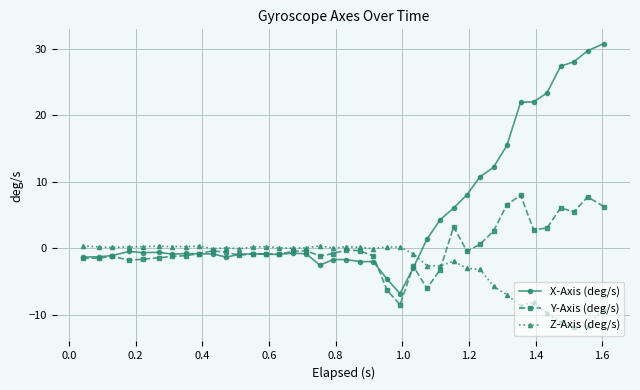

Which series has the largest range (max minus min)?

X-Axis (deg/s)